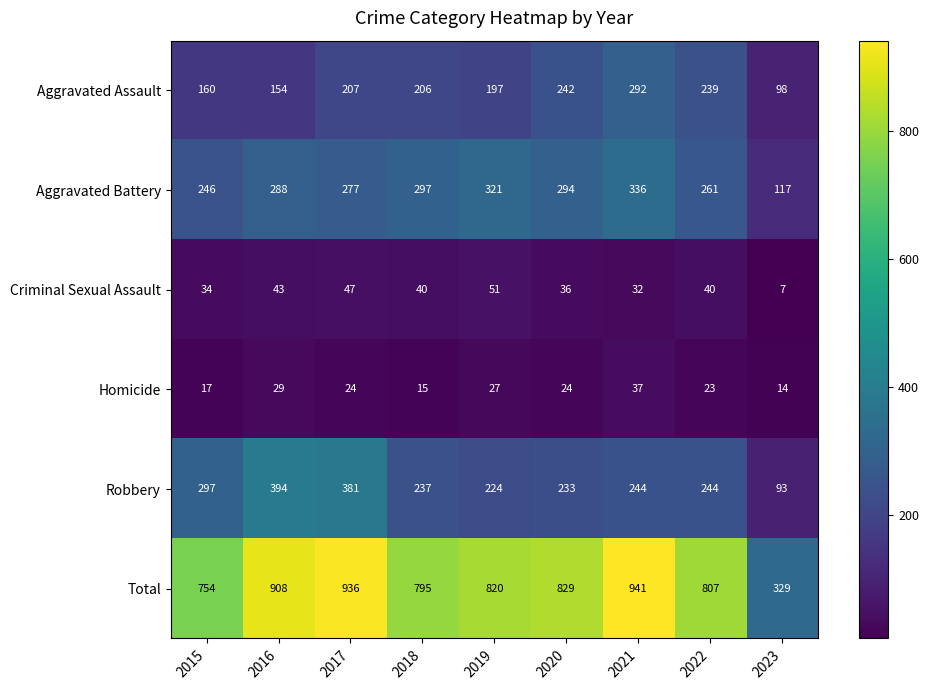

Where is Aggravated Assault nearest to the value 195?

2019